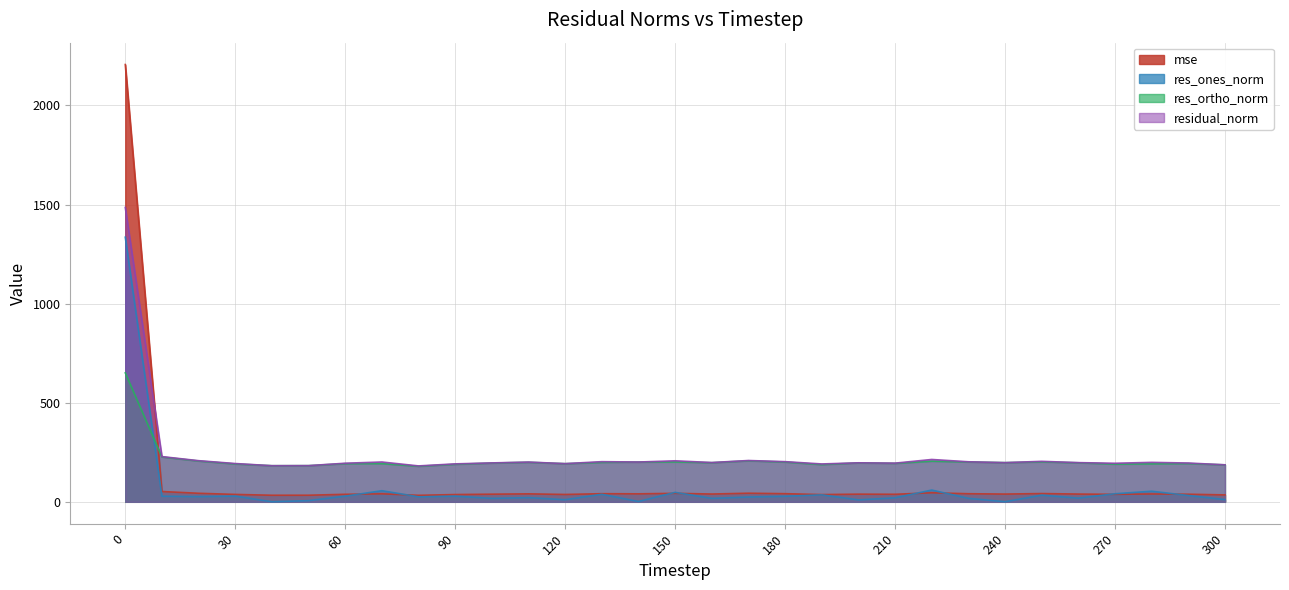

How many lines are shown in the chart?

4